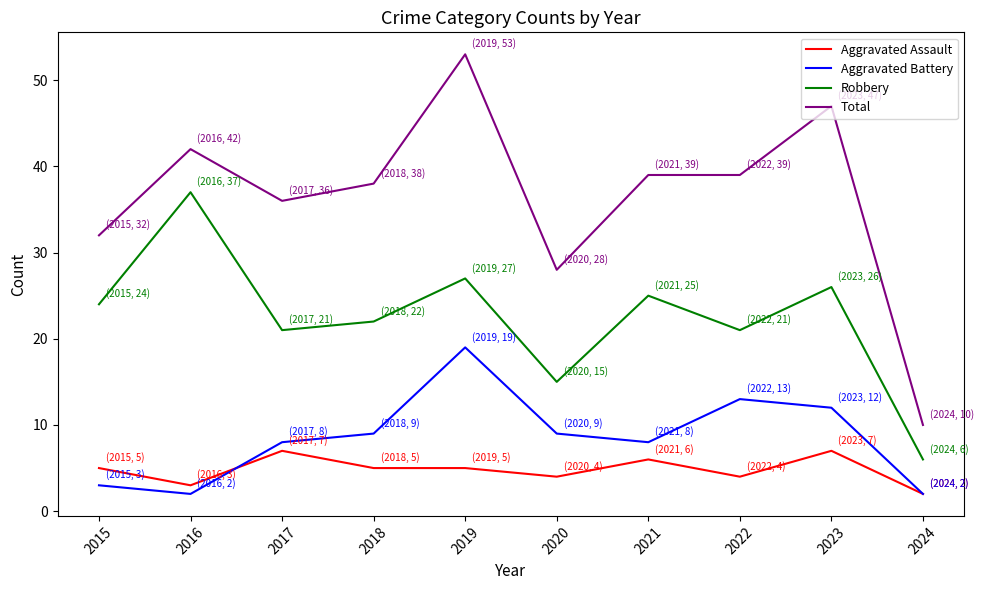

Which category has the highest value in the Total series?

2019